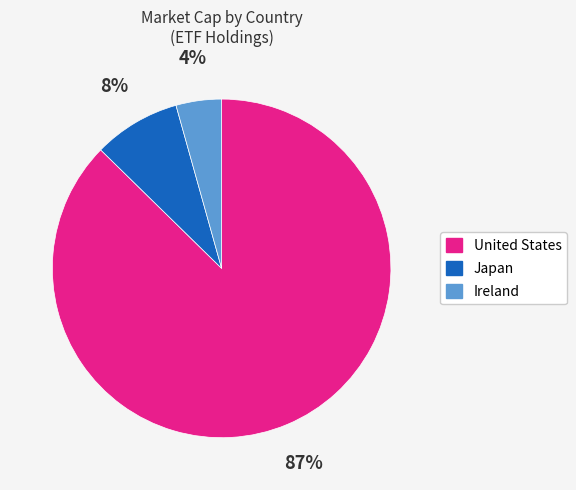

Is there any slice that represents more than half of the pie?

Yes